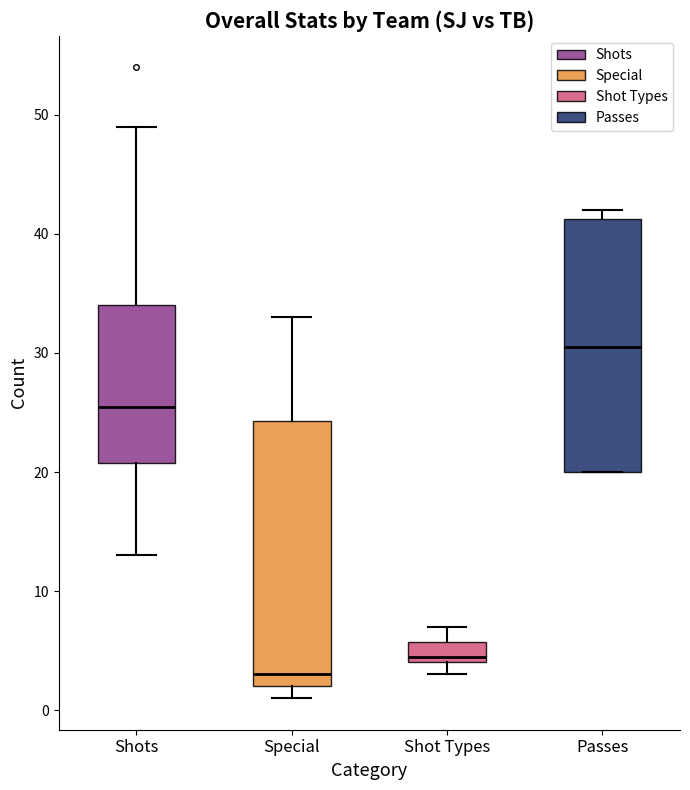

Comparing the boxes themselves (not the whiskers), which one is the tallest?

Special